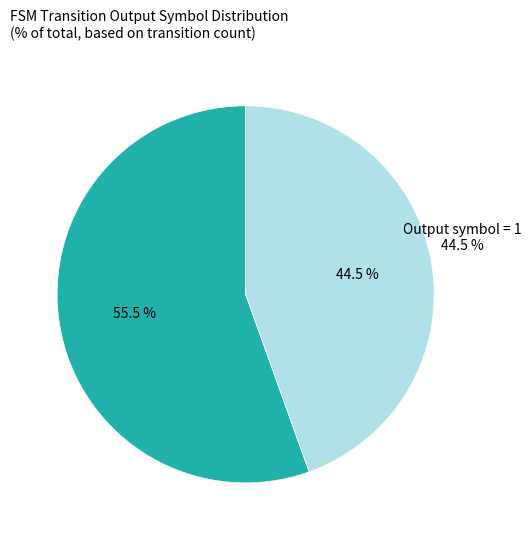

What is the total percentage of output 1 and output 0?

100.0%